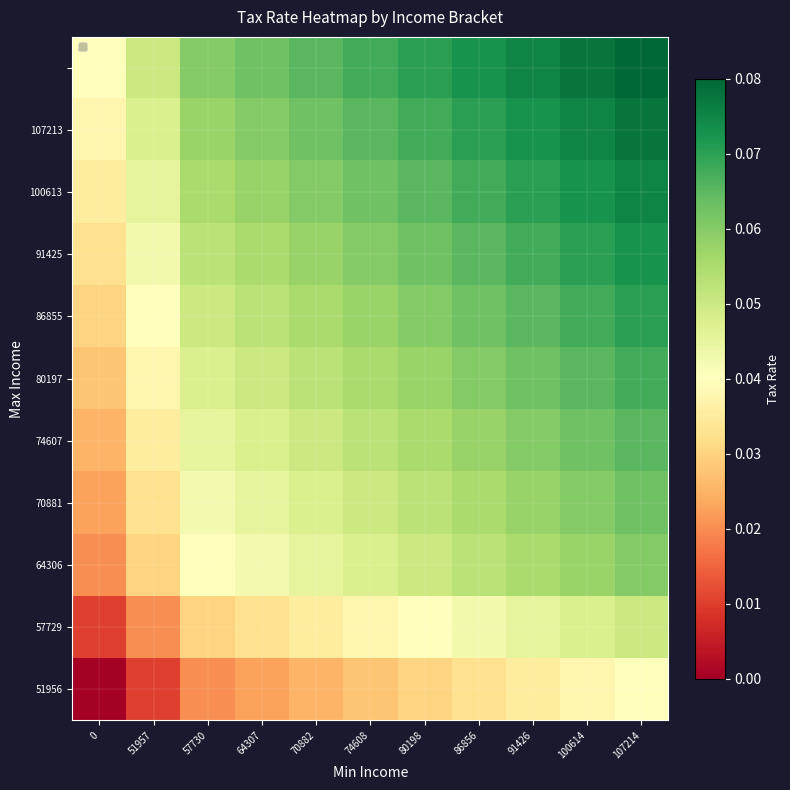

Between 51957 and 91426, which is larger?

91426